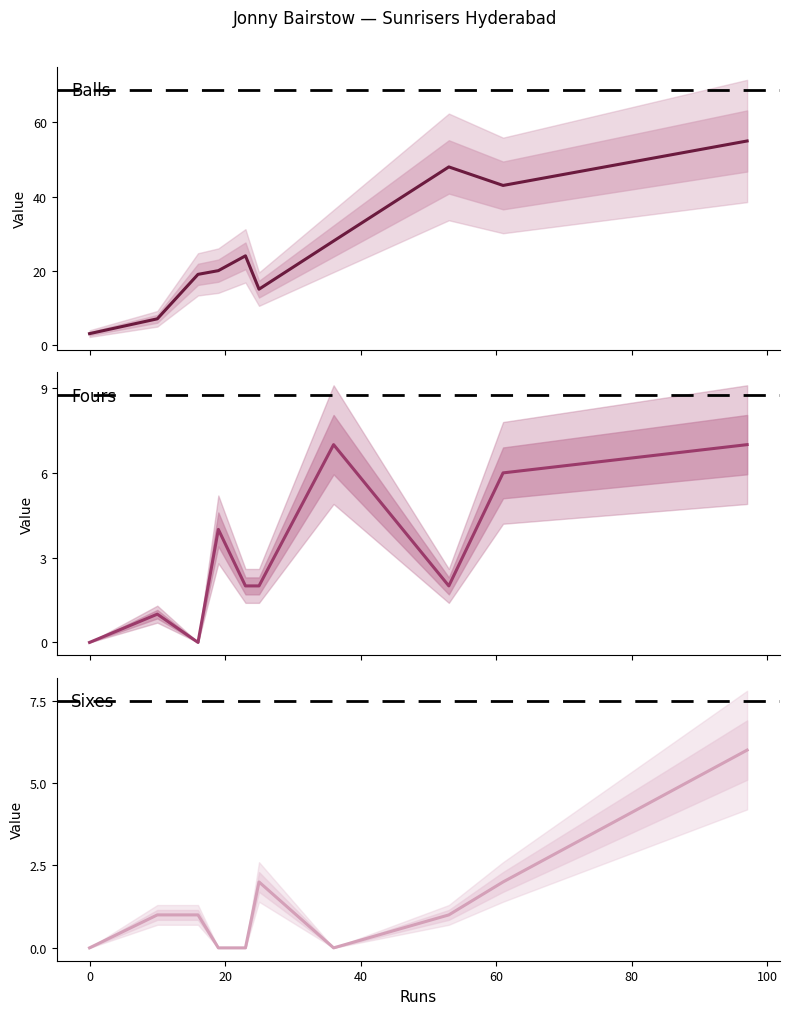

What is the maximum value shown in the chart?

55